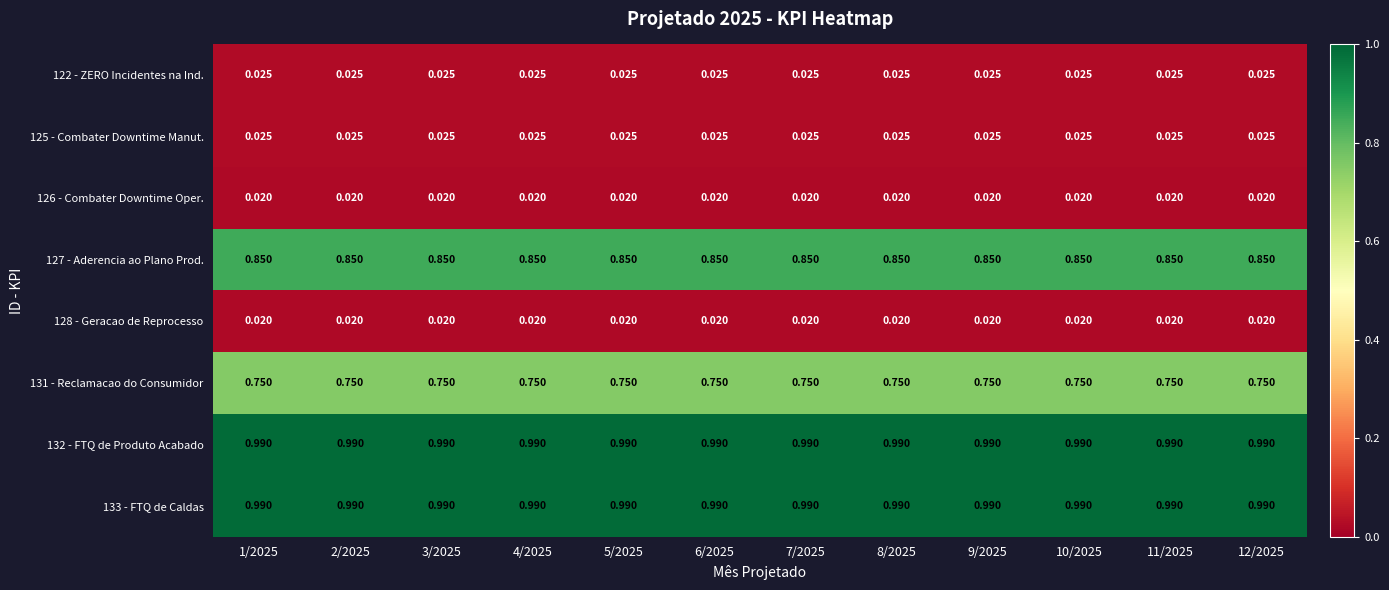

Reading left to right, what are all the values shown in this chart?

122 - ZERO Incidentes na Ind.: 1/2025=0.0	2/2025=0.0	3/2025=0.0	4/2025=0.0	5/2025=0.0	6/2025=0.0	7/2025=0.0	8/2025=0.0	9/2025=0.0	10/2025=0.0	11/2025=0.0	12/2025=0.0
125 - Combater Downtime Manut.: 1/2025=0.0	2/2025=0.0	3/2025=0.0	4/2025=0.0	5/2025=0.0	6/2025=0.0	7/2025=0.0	8/2025=0.0	9/2025=0.0	10/2025=0.0	11/2025=0.0	12/2025=0.0
126 - Combater Downtime Oper.: 1/2025=0.0	2/2025=0.0	3/2025=0.0	4/2025=0.0	5/2025=0.0	6/2025=0.0	7/2025=0.0	8/2025=0.0	9/2025=0.0	10/2025=0.0	11/2025=0.0	12/2025=0.0
127 - Aderencia ao Plano Prod.: 1/2025=0.8	2/2025=0.8	3/2025=0.8	4/2025=0.8	5/2025=0.8	6/2025=0.8	7/2025=0.8	8/2025=0.8	9/2025=0.8	10/2025=0.8	11/2025=0.8	12/2025=0.8
128 - Geracao de Reprocesso: 1/2025=0.0	2/2025=0.0	3/2025=0.0	4/2025=0.0	5/2025=0.0	6/2025=0.0	7/2025=0.0	8/2025=0.0	9/2025=0.0	10/2025=0.0	11/2025=0.0	12/2025=0.0
131 - Reclamacao do Consumidor: 1/2025=0.8	2/2025=0.8	3/2025=0.8	4/2025=0.8	5/2025=0.8	6/2025=0.8	7/2025=0.8	8/2025=0.8	9/2025=0.8	10/2025=0.8	11/2025=0.8	12/2025=0.8
132 - FTQ de Produto Acabado: 1/2025=1.0	2/2025=1.0	3/2025=1.0	4/2025=1.0	5/2025=1.0	6/2025=1.0	7/2025=1.0	8/2025=1.0	9/2025=1.0	10/2025=1.0	11/2025=1.0	12/2025=1.0
133 - FTQ de Caldas: 1/2025=1.0	2/2025=1.0	3/2025=1.0	4/2025=1.0	5/2025=1.0	6/2025=1.0	7/2025=1.0	8/2025=1.0	9/2025=1.0	10/2025=1.0	11/2025=1.0	12/2025=1.0